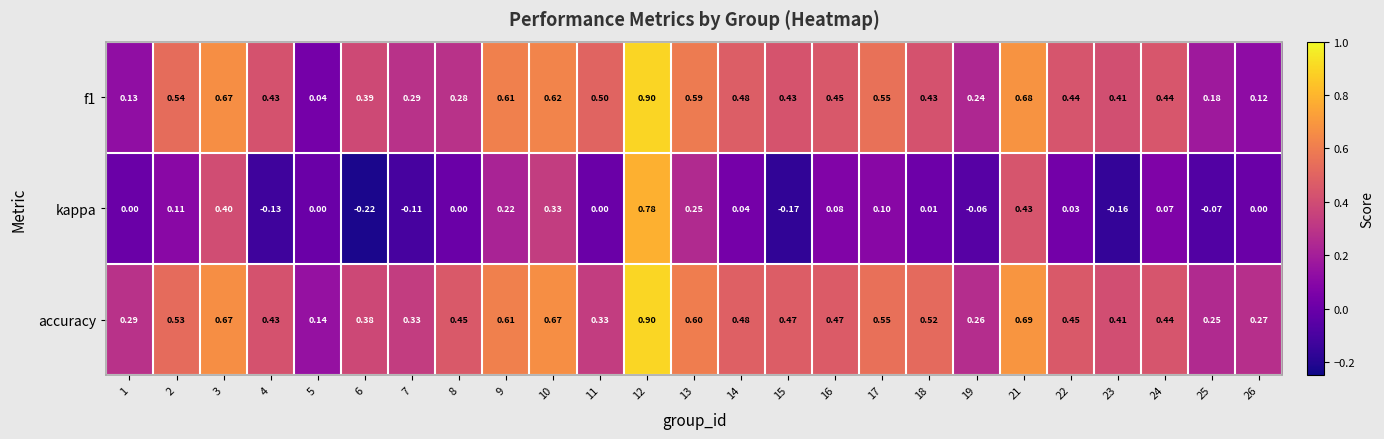

How many categories are shown in the chart?

25